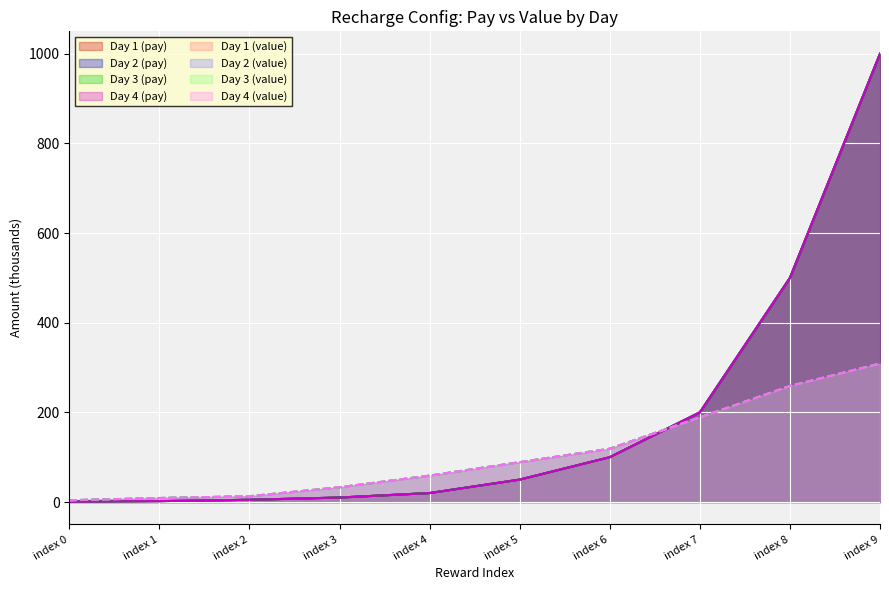

The Day 4 (pay) series shows 500 at index 8. True or false?

True